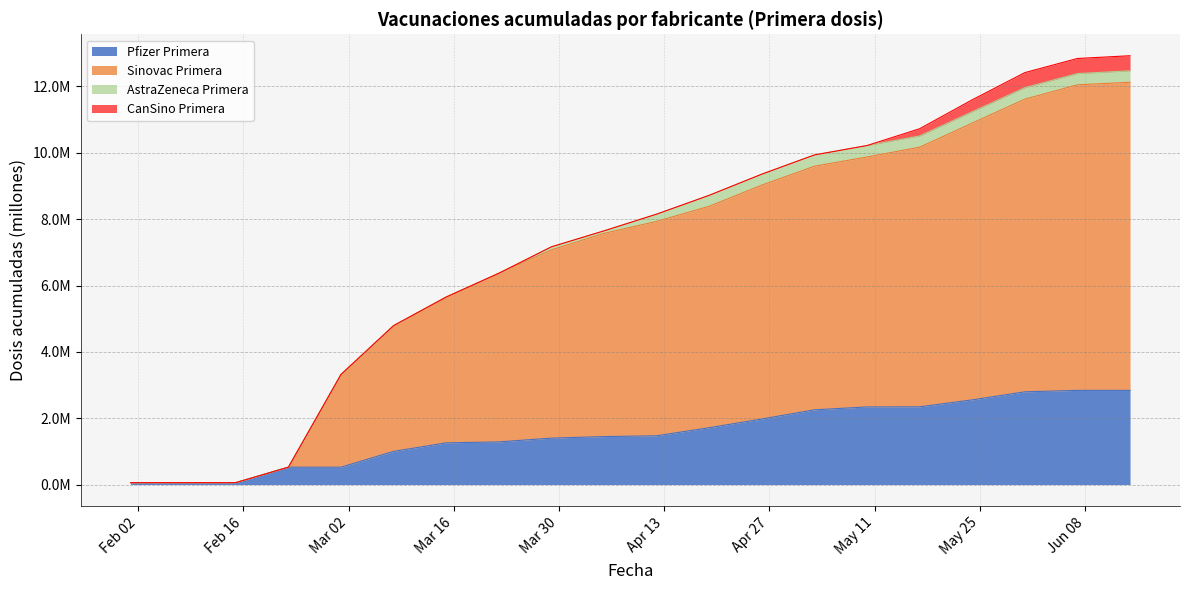

What position from the left is 2021-05-03?

14